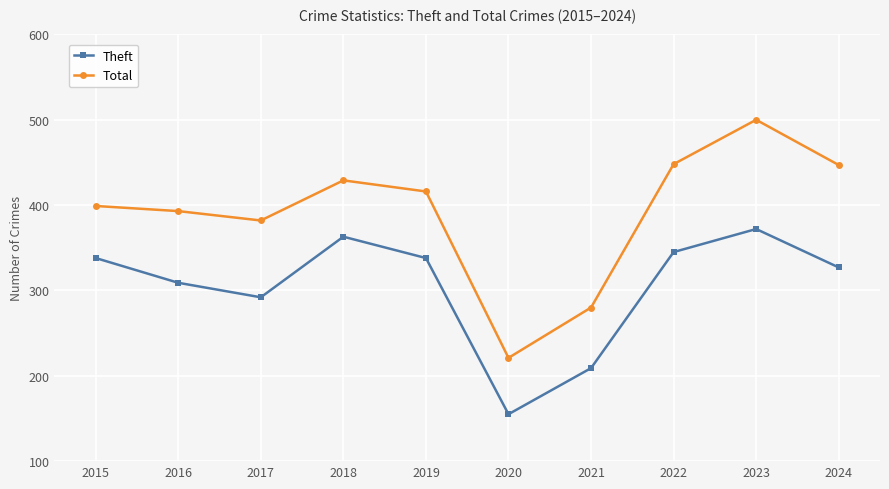

True or false: Total has a value of 305 at 2020.

False